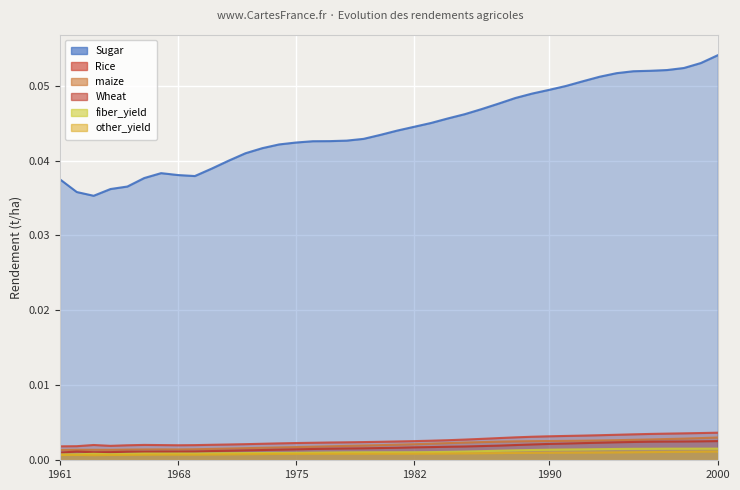

Which label corresponds to the smallest value in the chart?

1963